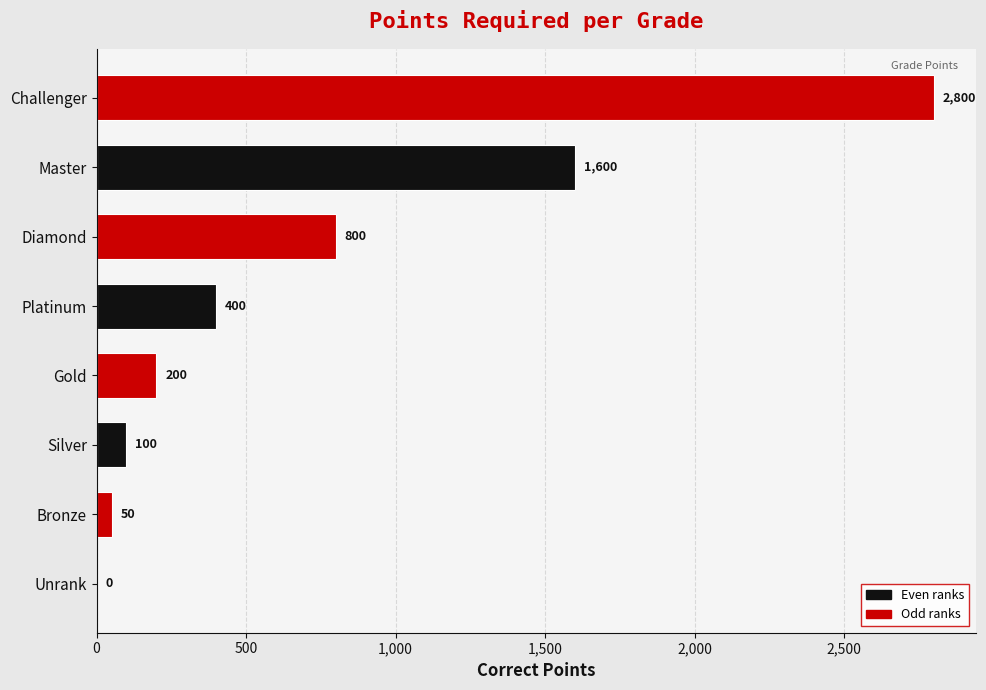

The value at Diamond is 1231. True or false?

False